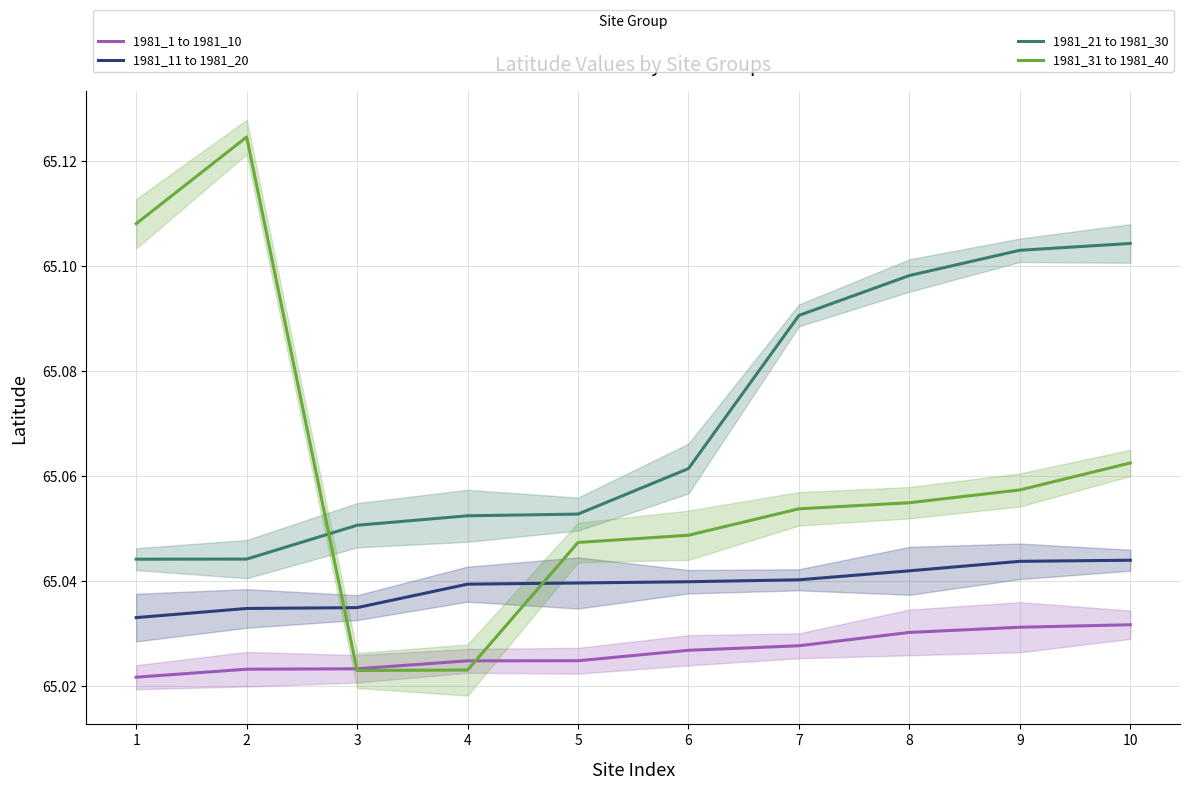

What is the greatest value displayed?

65.1